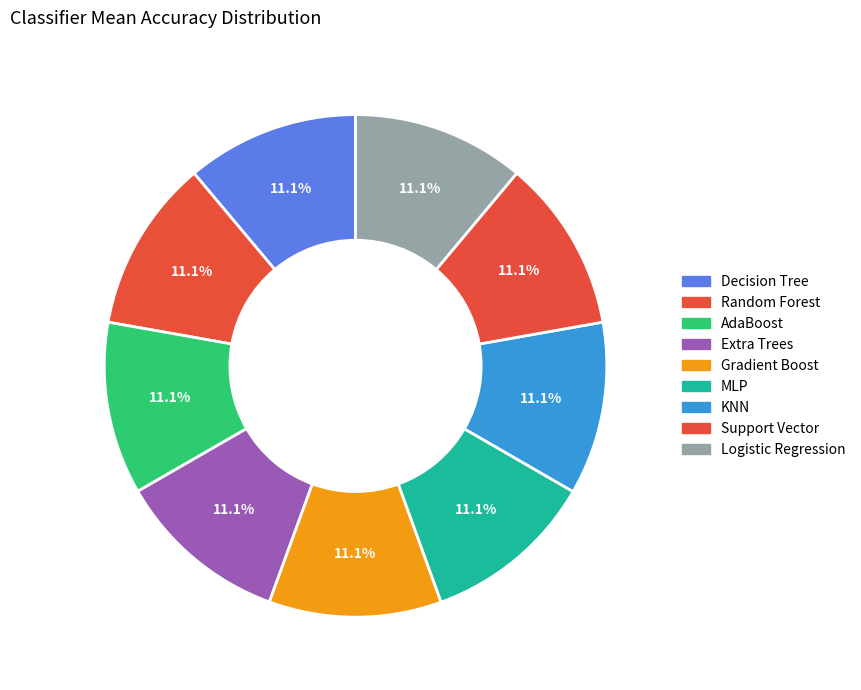

Which slice is the largest?

MLP